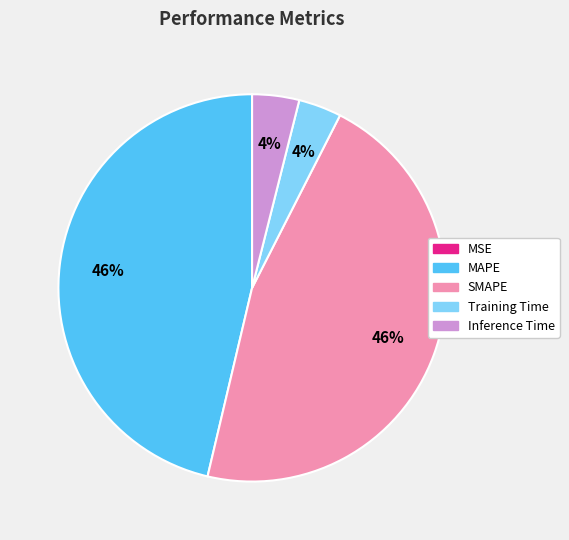

Between MAPE and Inference Time, which is larger?

MAPE